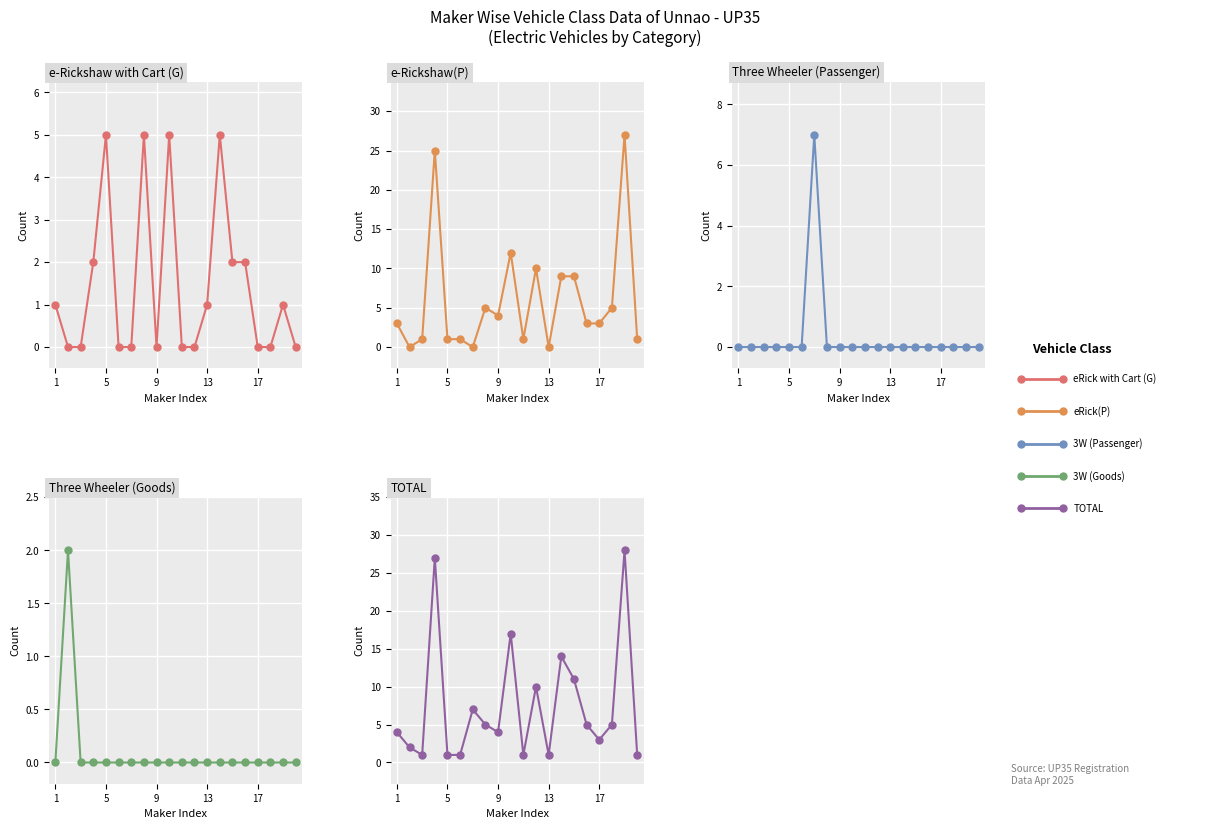

Which label corresponds to the smallest value in the chart?

5